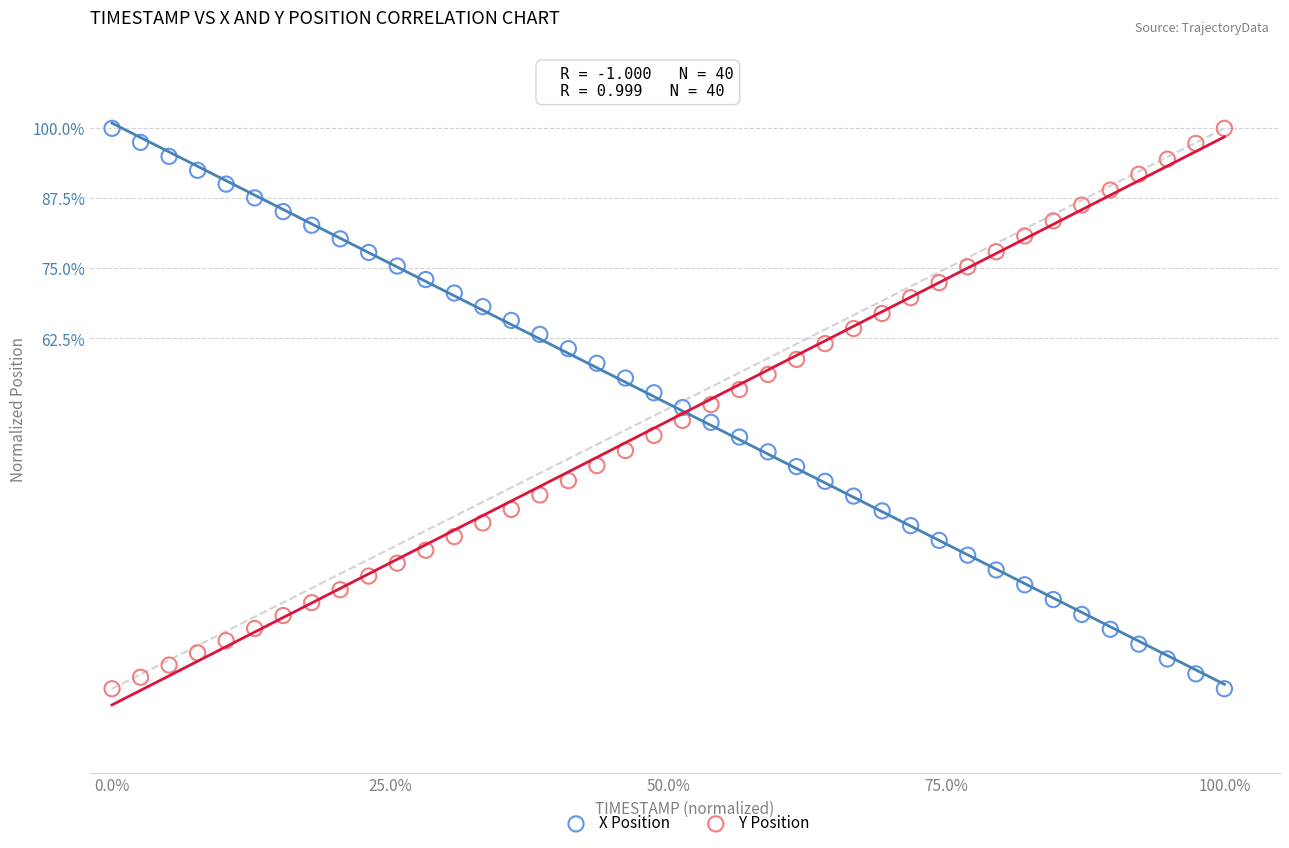

What are all the series names shown in the legend?

X Position, Y Position